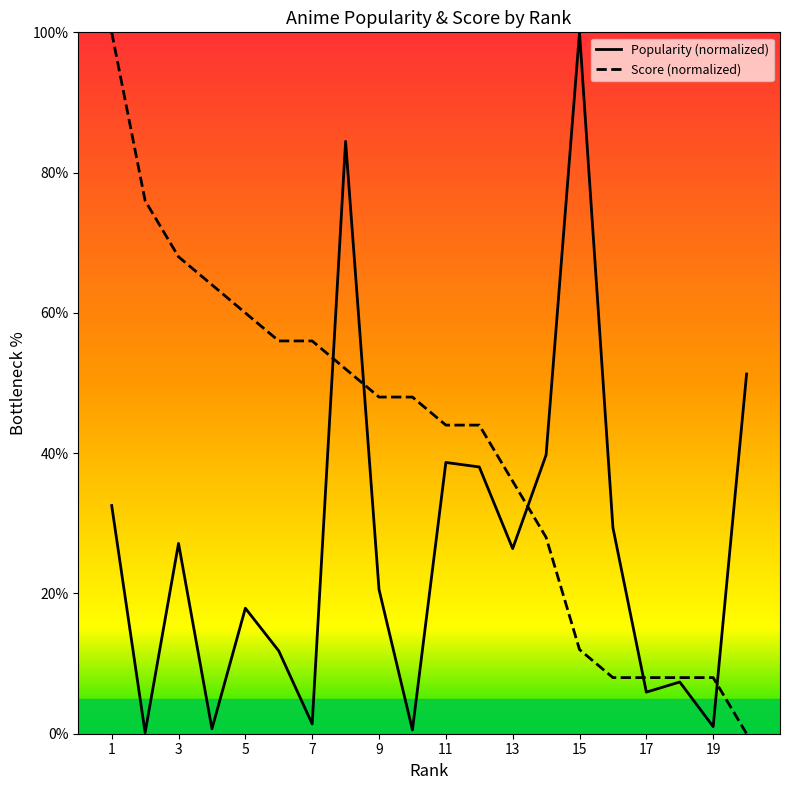

What are all the series names shown in the legend?

Popularity (normalized), Score (normalized)